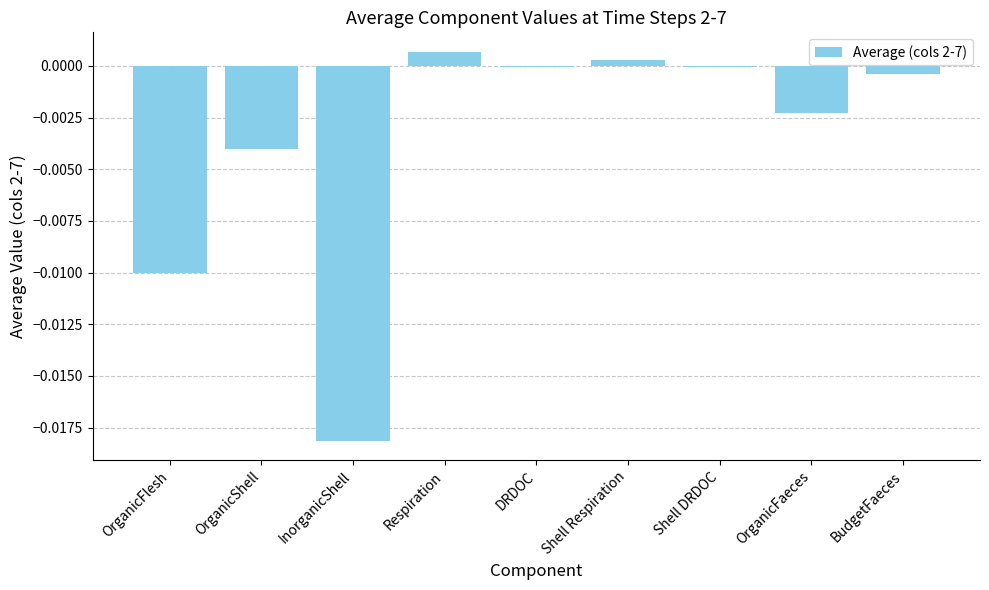

Is it true that the value at OrganicFaeces is -0.0?

True